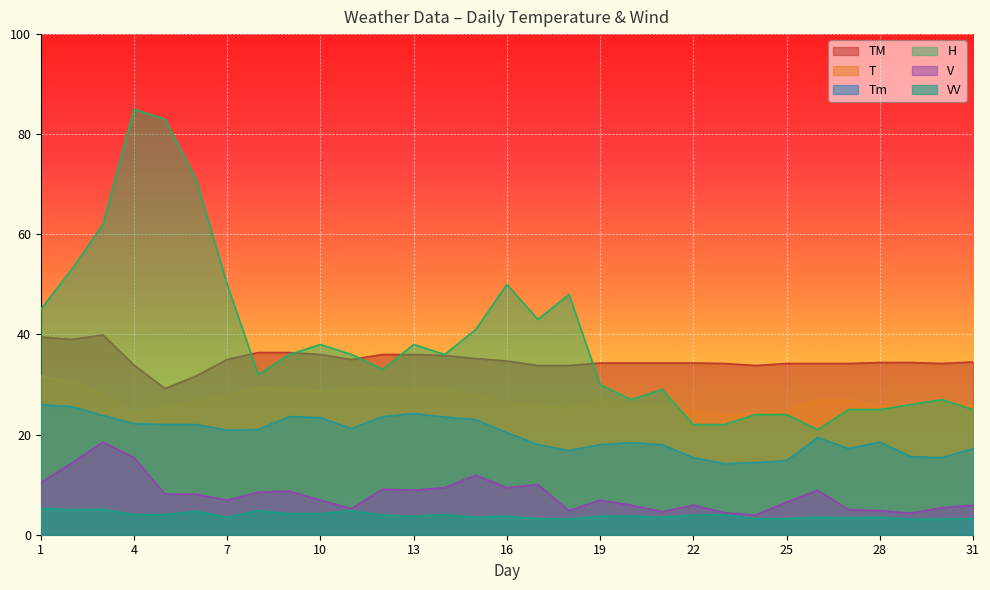

True or false: T and V cross at least once.

False